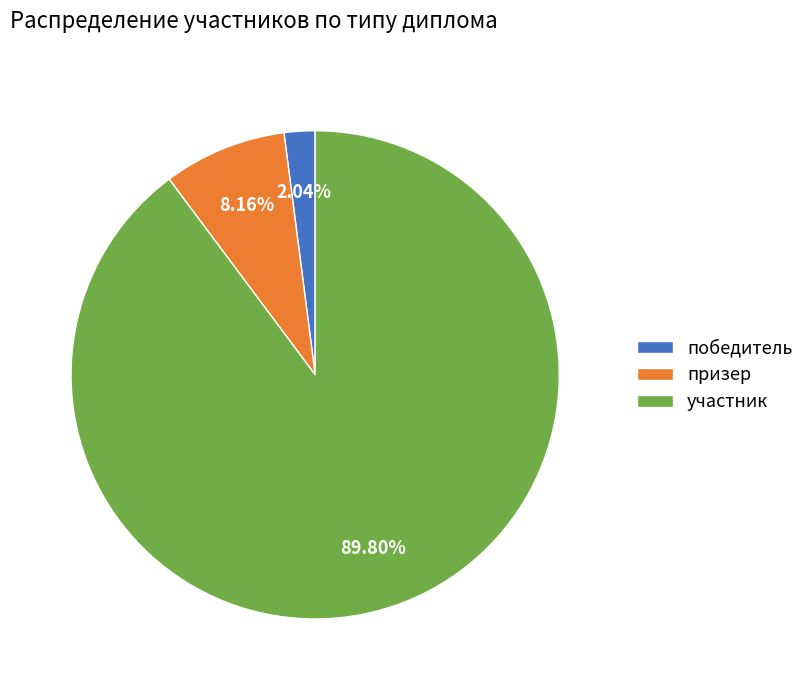

To the nearest percent, what is the combined percentage of призер and победитель?

10%